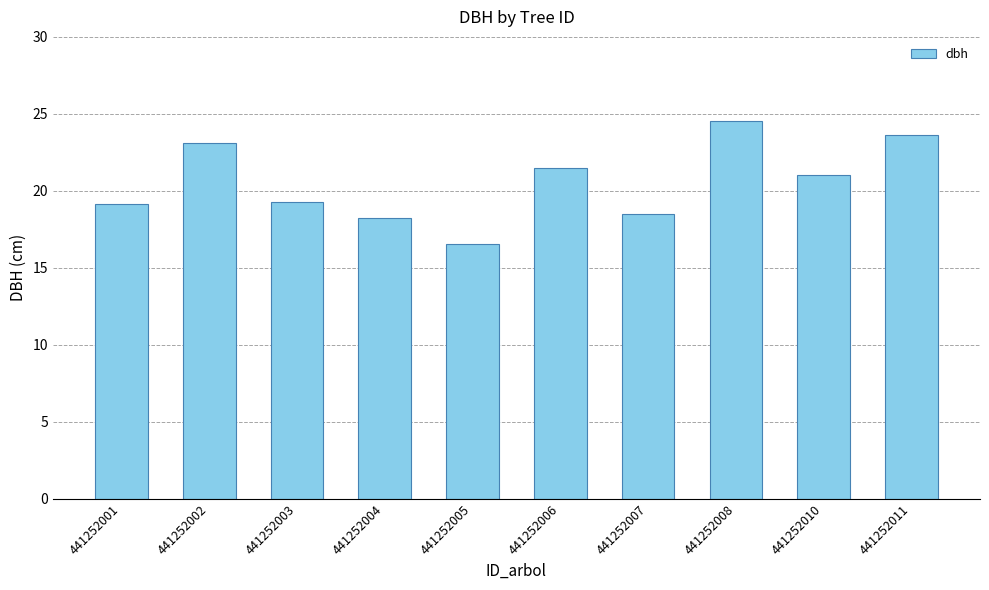

How many distinct data groups are displayed?

1